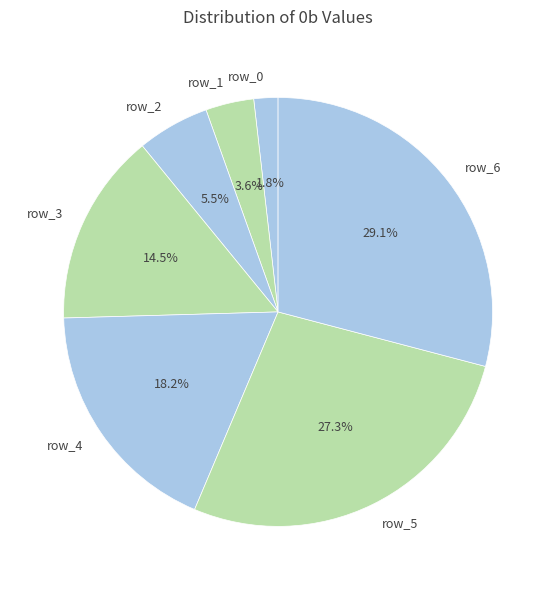

What is the smallest slice in the pie chart?

row_0